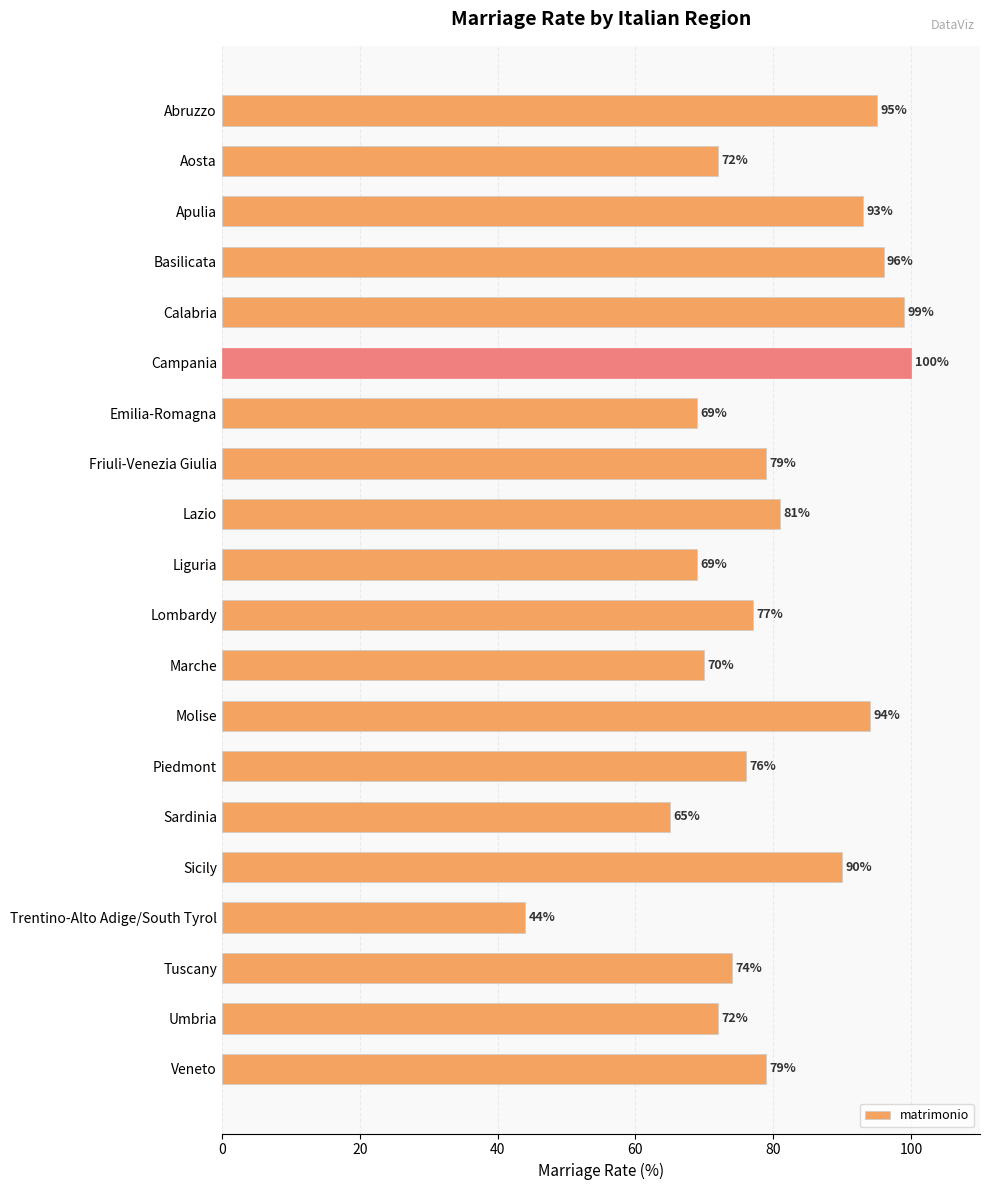

Reading top to bottom, what are all the values shown in this chart?

Abruzzo=95	Aosta=72	Apulia=93	Basilicata=96	Calabria=99	Campania=100	Emilia-Romagna=69	Friuli-Venezia Giulia=79	Lazio=81	Liguria=69	Lombardy=77	Marche=70	Molise=94	Piedmont=76	Sardinia=65	Sicily=90	Trentino-Alto Adige/South Tyrol=44	Tuscany=74	Umbria=72	Veneto=79